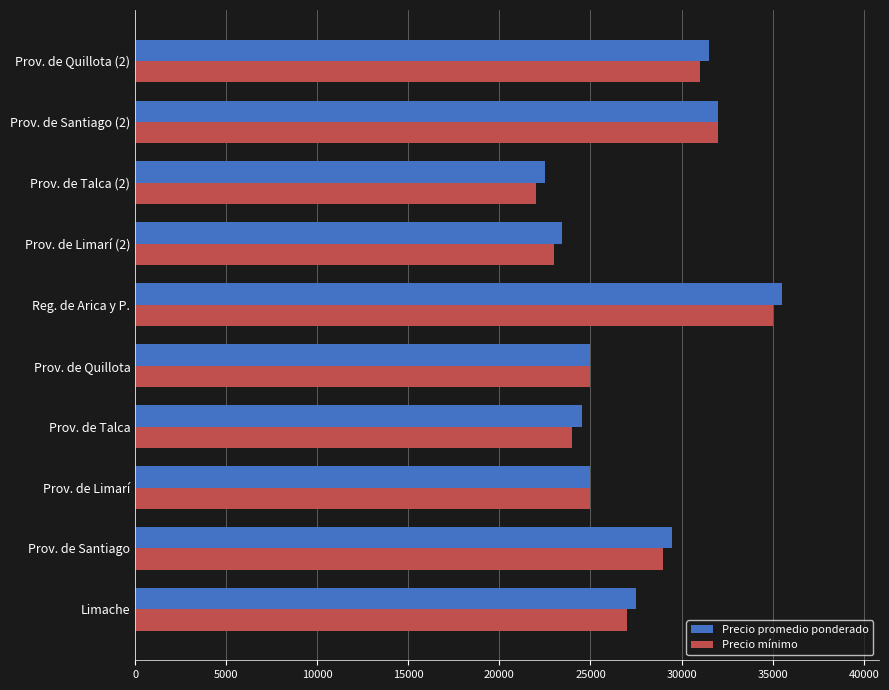

What is the approximate value of Precio promedio ponderado at Limache, to the nearest 10?

27480